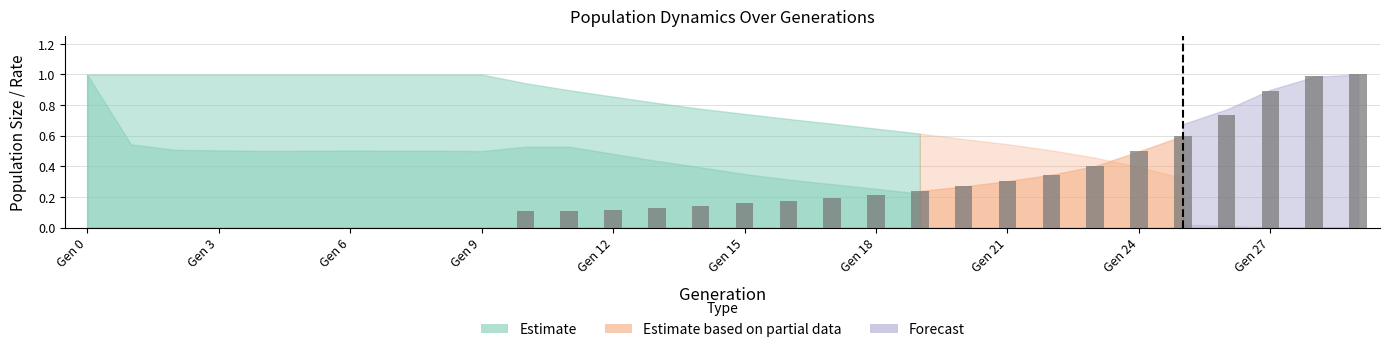

What is the sum of all values?

7.6